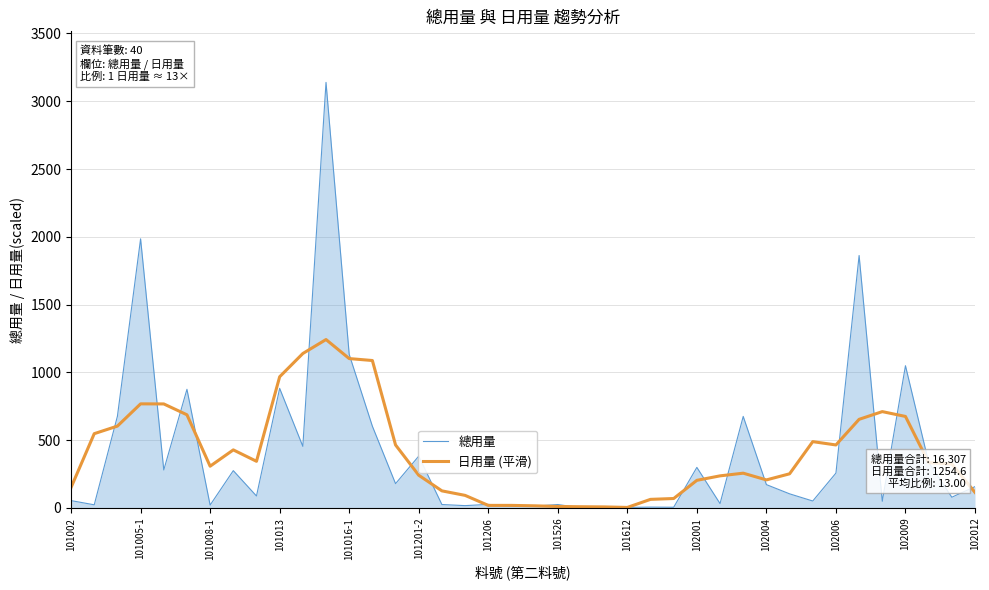

Which series ends up on top after the final intersection of 日用量 (平滑) and 總用量?

總用量